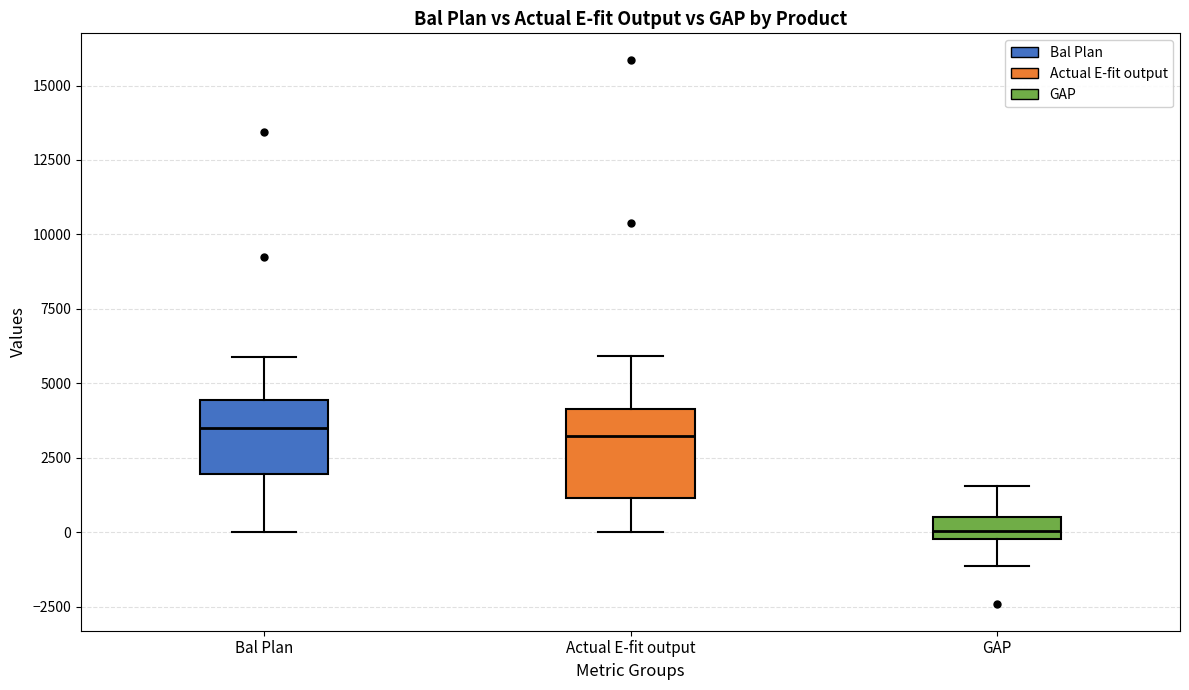

Where does the upper whisker of the box for Actual E-fit output end on the y-axis? The values are not printed on the chart, so give them approximately, as read against the axis.

6000